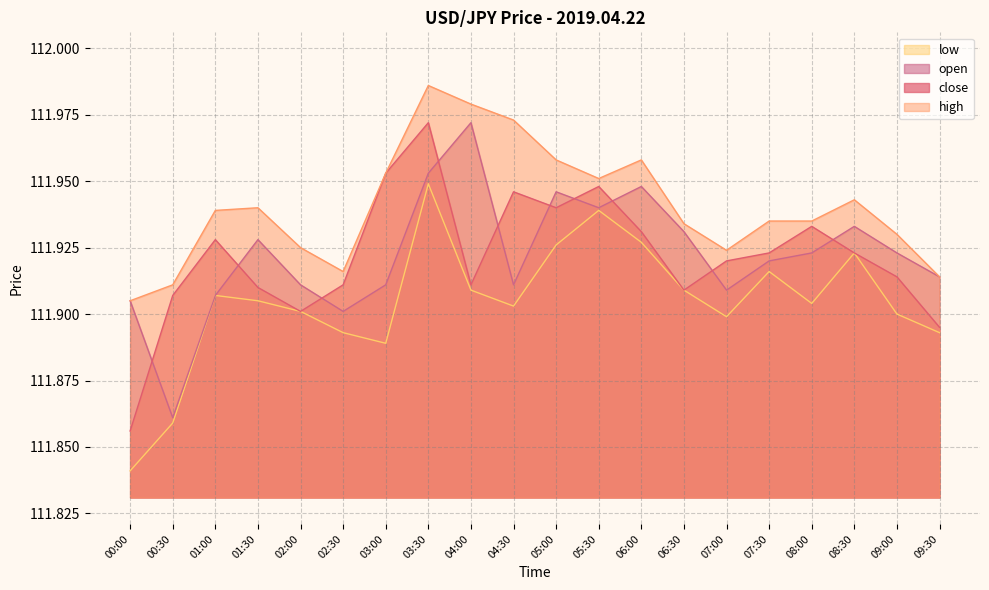

What is the average value of the close series?

111.9